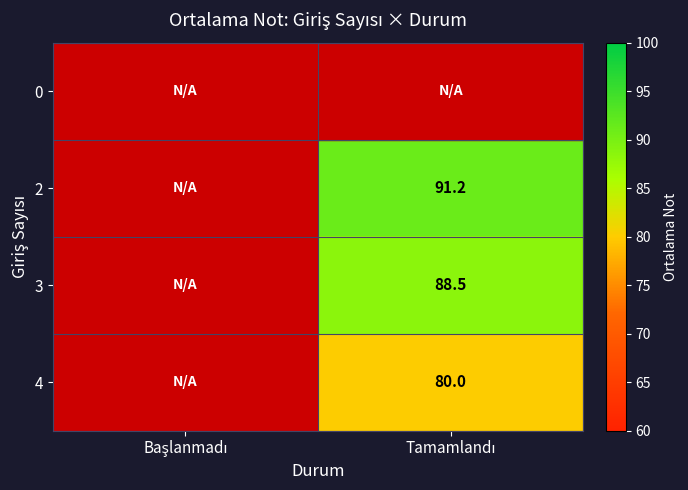

Is the value of 4 at Tamamlandı greater than the value of 2 at Tamamlandı?

No